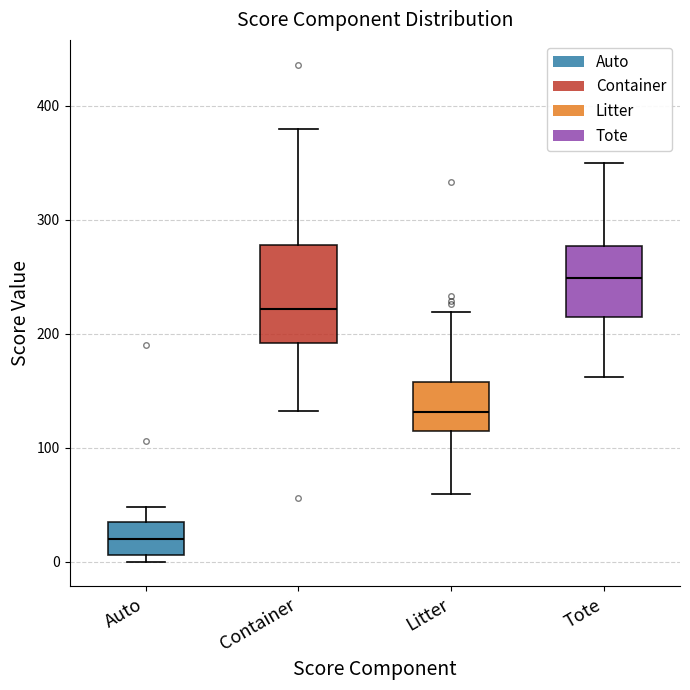

Reading left to right, read every box against the y-axis: the position of its median line, the range the box covers, and the ends of its whiskers. The values are not printed on the chart, so give them approximately, as read against the axis.

Auto: median 20, box 10 to 30, whiskers 0 to 50
Container: median 220, box 190 to 280, whiskers 130 to 380
Litter: median 130, box 120 to 160, whiskers 60 to 220
Tote: median 250, box 210 to 280, whiskers 160 to 350